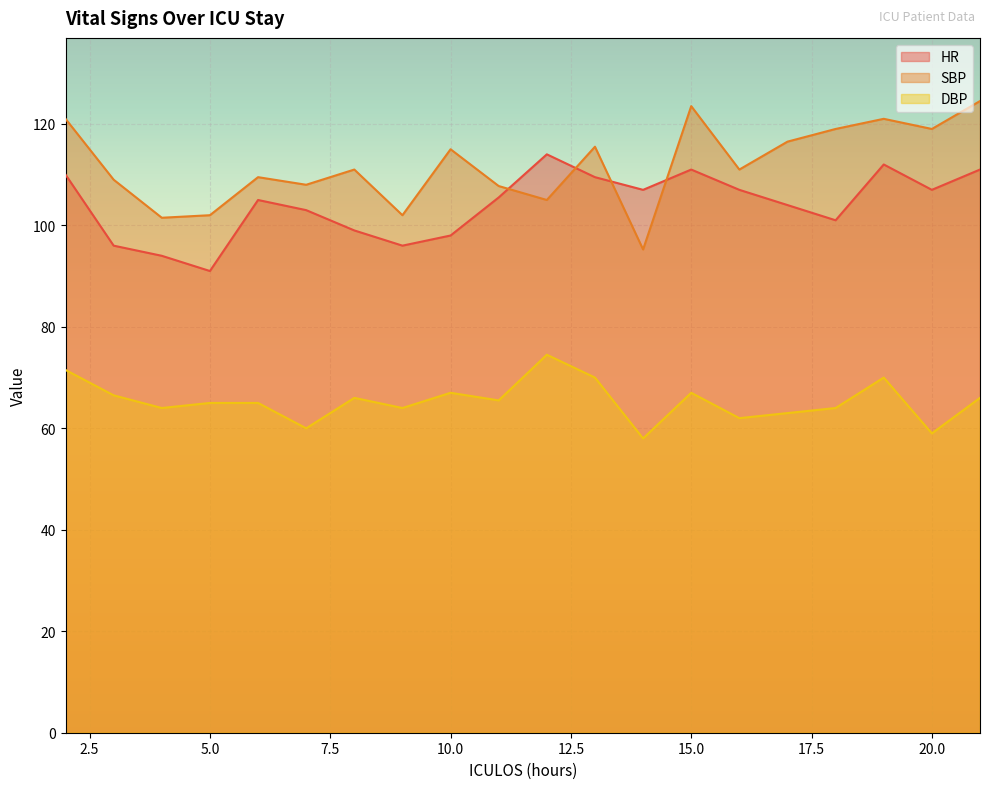

Is the value of DBP at 12 greater than the value of HR at 12?

No